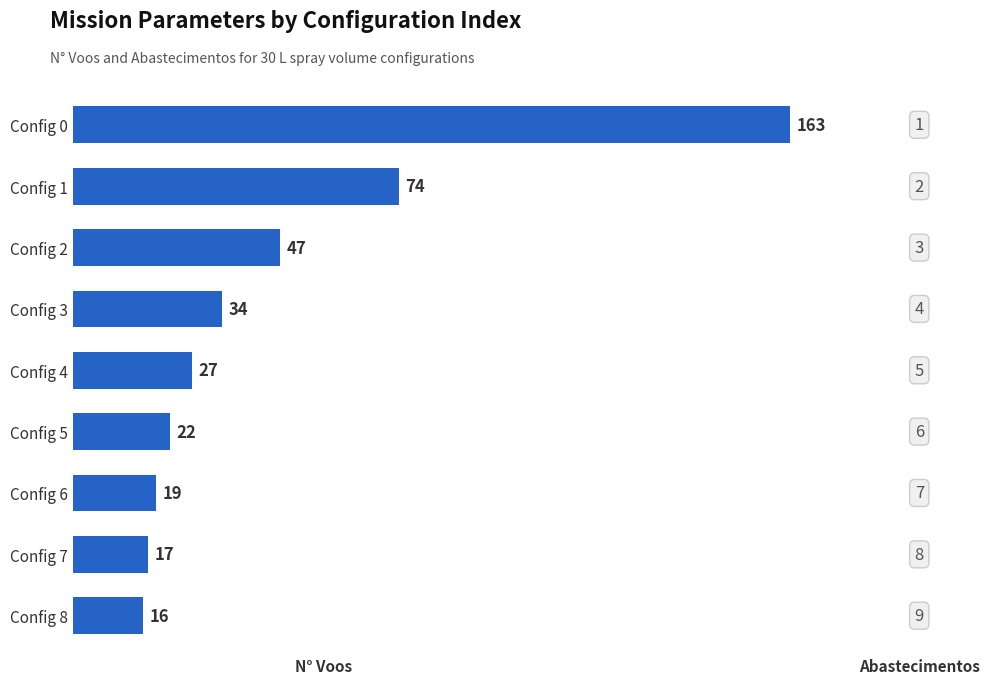

Reading bottom to top, transcribe all the data shown in this chart.

16	17	19	22	27	34	47	74	163